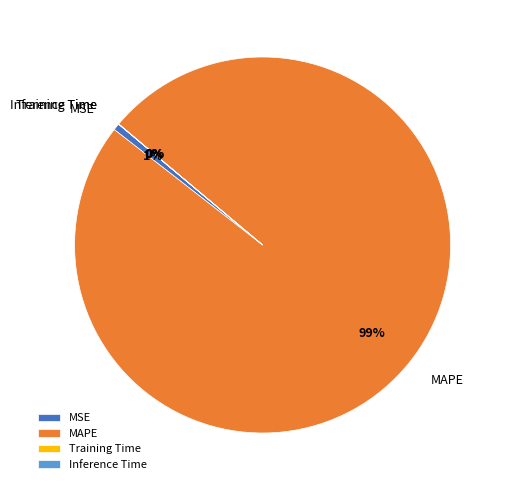

Which category has the biggest portion of the pie?

MAPE